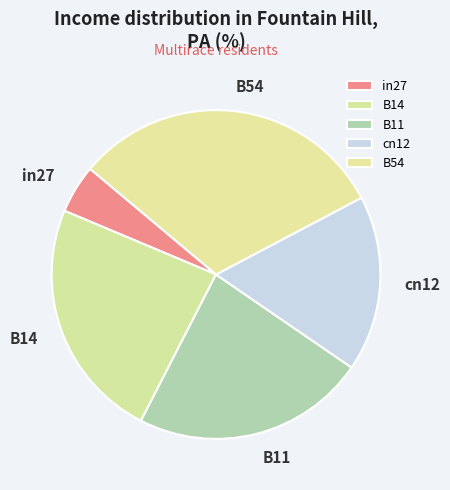

The B54 slice represents 31% of the pie. True or false?

True